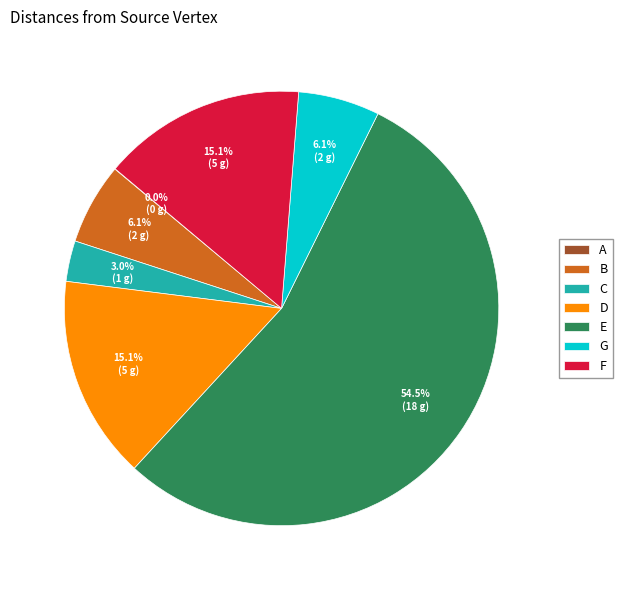

Which has a higher value, D or C?

D